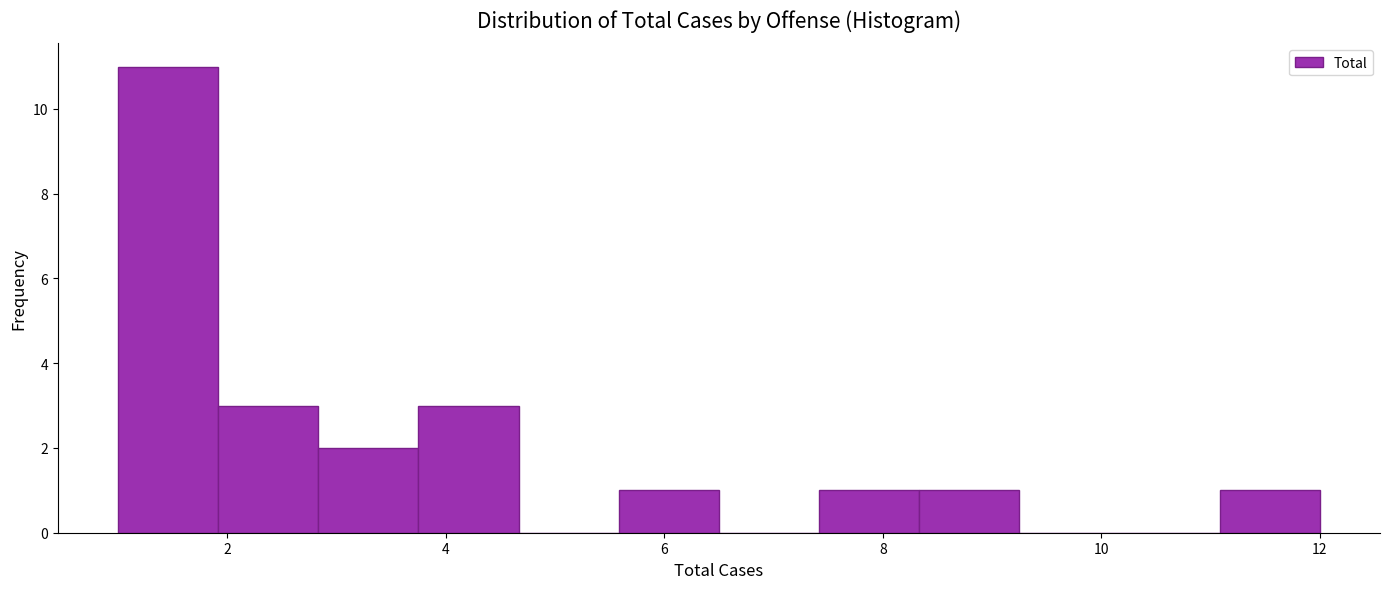

What is the height of the bar covering 2.8 to 3.8 on the x-axis? Neither the bar edges nor the heights are printed on the chart, so give them approximately, as read against the axes.

2